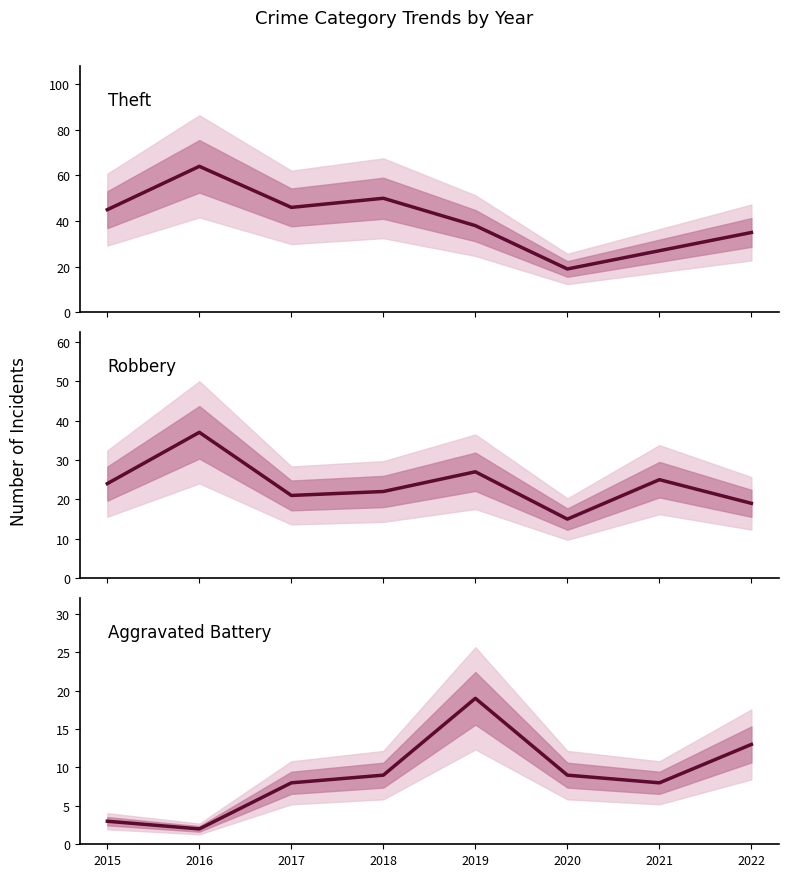

Which category has the lowest value across all series?

2016